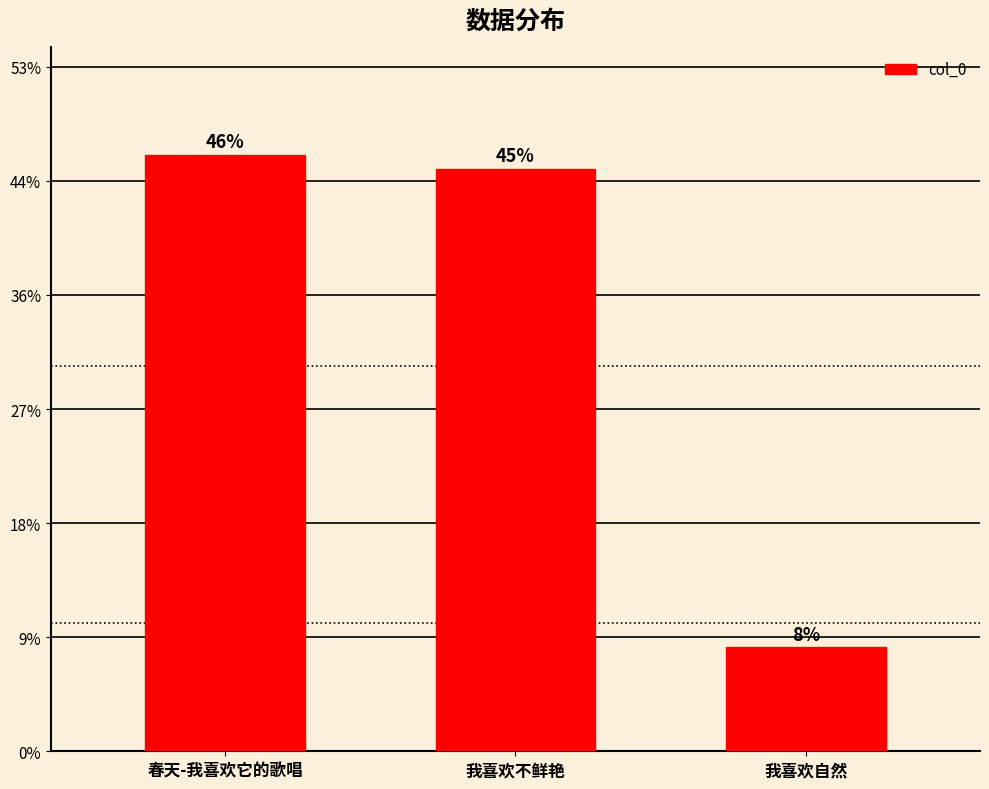

List the labels in order of value, smallest first.

我喜欢自然, 我喜欢不鲜艳, 春天-我喜欢它的歌唱